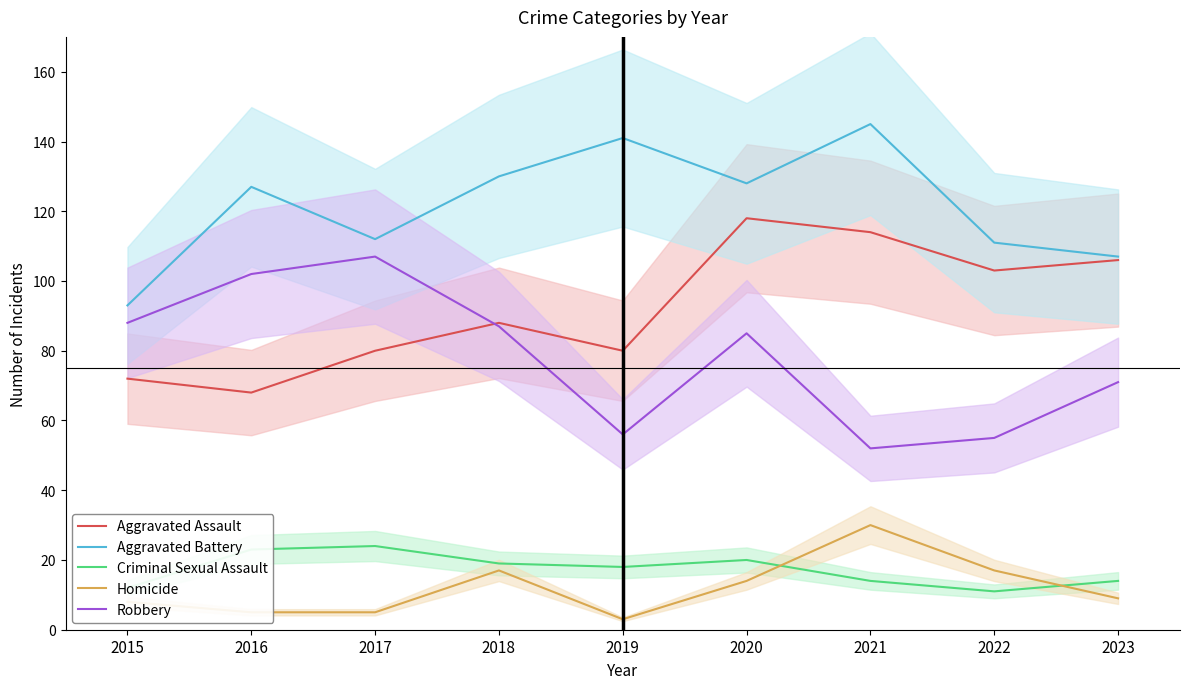

How many lines are shown in the chart?

5